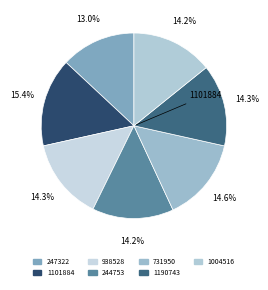

Combined, do 1101884 and 1190743 account for over 50%?

No